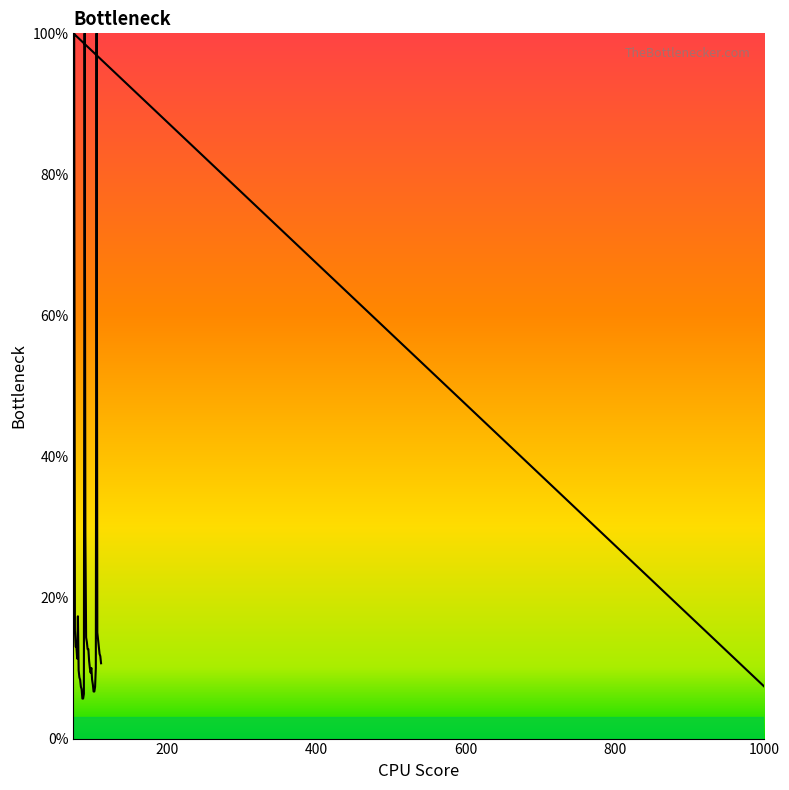

Which category has the lowest value across all series?

87